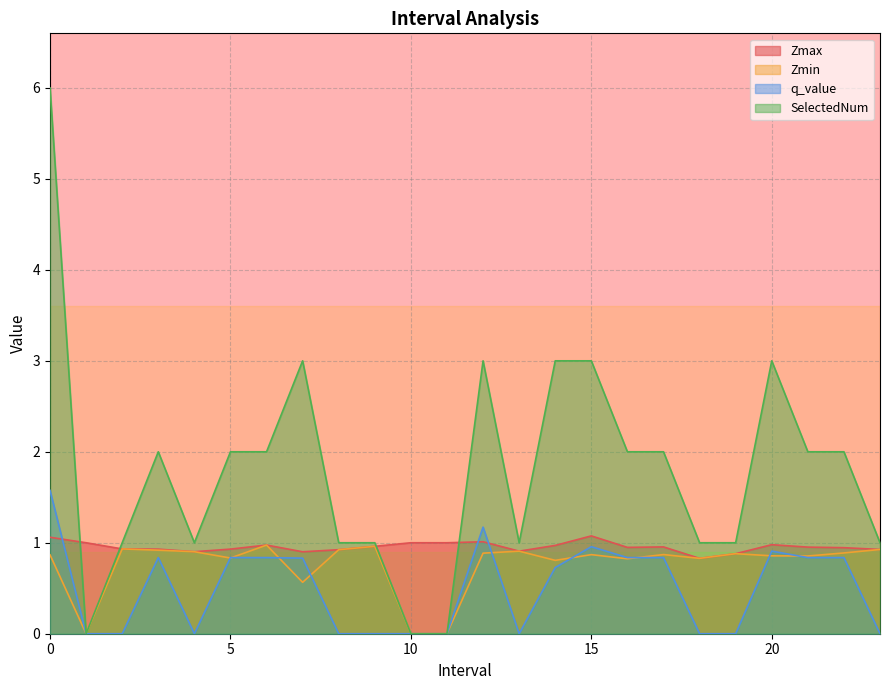

What is the total value across all series at 3.0?

4.7